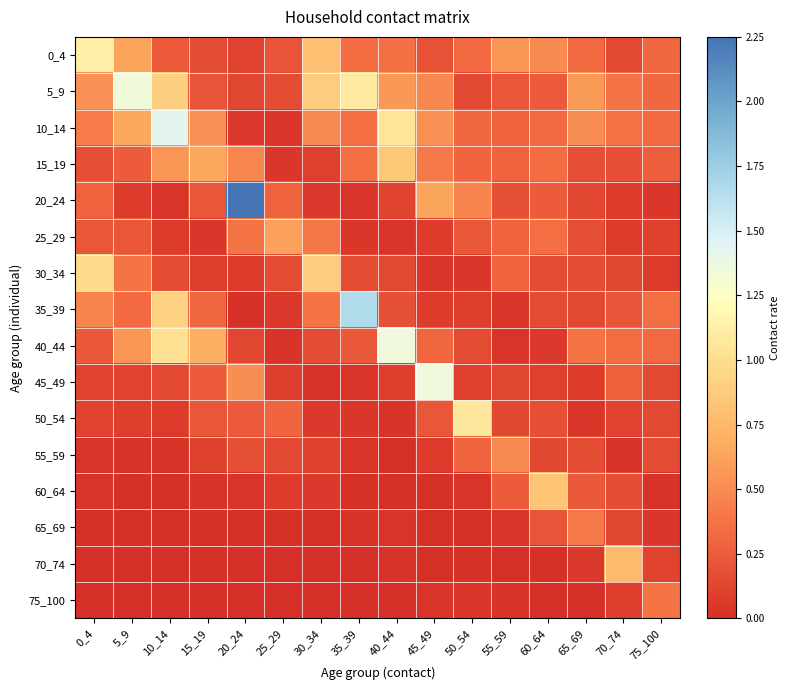

Reading right to left, what are all the values shown in this chart?

0_4: 75_100=0.3	70_74=0.1	65_69=0.3	60_64=0.5	55_59=0.6	50_54=0.3	45_49=0.2	40_44=0.4	35_39=0.3	30_34=0.8	25_29=0.2	20_24=0.1	15_19=0.2	10_14=0.3	5_9=0.6	0_4=1.1
5_9: 75_100=0.3	70_74=0.4	65_69=0.6	60_64=0.2	55_59=0.2	50_54=0.1	45_49=0.5	40_44=0.6	35_39=1.1	30_34=0.9	25_29=0.2	20_24=0.1	15_19=0.2	10_14=0.9	5_9=1.3	0_4=0.5
10_14: 75_100=0.3	70_74=0.4	65_69=0.5	60_64=0.3	55_59=0.3	50_54=0.3	45_49=0.5	40_44=1.1	35_39=0.3	30_34=0.5	25_29=0.1	20_24=0.1	15_19=0.5	10_14=1.4	5_9=0.7	0_4=0.4
15_19: 75_100=0.3	70_74=0.2	65_69=0.2	60_64=0.3	55_59=0.3	50_54=0.3	45_49=0.4	40_44=0.9	35_39=0.3	30_34=0.1	25_29=0.0	20_24=0.5	15_19=0.7	10_14=0.6	5_9=0.3	0_4=0.2
20_24: 75_100=0.0	70_74=0.1	65_69=0.1	60_64=0.2	55_59=0.2	50_54=0.5	45_49=0.6	40_44=0.1	35_39=0.0	30_34=0.1	25_29=0.3	20_24=2.3	15_19=0.2	10_14=0.0	5_9=0.1	0_4=0.3
25_29: 75_100=0.1	70_74=0.1	65_69=0.2	60_64=0.3	55_59=0.3	50_54=0.2	45_49=0.1	40_44=0.0	35_39=0.1	30_34=0.4	25_29=0.6	20_24=0.4	15_19=0.0	10_14=0.1	5_9=0.2	0_4=0.2
30_34: 75_100=0.1	70_74=0.1	65_69=0.2	60_64=0.2	55_59=0.3	50_54=0.1	45_49=0.0	40_44=0.1	35_39=0.2	30_34=0.9	25_29=0.2	20_24=0.1	15_19=0.1	10_14=0.2	5_9=0.4	0_4=1.0
35_39: 75_100=0.3	70_74=0.2	65_69=0.1	60_64=0.2	55_59=0.0	50_54=0.1	45_49=0.1	40_44=0.2	35_39=1.7	30_34=0.4	25_29=0.1	20_24=0.0	15_19=0.3	10_14=0.9	5_9=0.3	0_4=0.5
40_44: 75_100=0.3	70_74=0.3	65_69=0.4	60_64=0.1	55_59=0.0	50_54=0.2	45_49=0.3	40_44=1.3	35_39=0.2	30_34=0.2	25_29=0.0	20_24=0.1	15_19=0.7	10_14=1.0	5_9=0.6	0_4=0.2
45_49: 75_100=0.1	70_74=0.3	65_69=0.1	60_64=0.1	55_59=0.1	50_54=0.1	45_49=1.3	40_44=0.1	35_39=0.0	30_34=0.0	25_29=0.1	20_24=0.5	15_19=0.2	10_14=0.1	5_9=0.1	0_4=0.1
50_54: 75_100=0.1	70_74=0.1	65_69=0.0	60_64=0.2	55_59=0.1	50_54=1.1	45_49=0.2	40_44=0.0	35_39=0.0	30_34=0.1	25_29=0.3	20_24=0.2	15_19=0.2	10_14=0.1	5_9=0.1	0_4=0.1
55_59: 75_100=0.2	70_74=0.0	65_69=0.2	60_64=0.1	55_59=0.5	50_54=0.3	45_49=0.1	40_44=0.0	35_39=0.0	30_34=0.1	25_29=0.1	20_24=0.2	15_19=0.1	10_14=0.0	5_9=0.0	0_4=0.0
60_64: 75_100=0.0	70_74=0.2	65_69=0.2	60_64=0.8	55_59=0.3	50_54=0.0	45_49=0.0	40_44=0.0	35_39=0.0	30_34=0.1	25_29=0.1	20_24=0.0	15_19=0.0	10_14=0.0	5_9=0.0	0_4=0.0
65_69: 75_100=0.0	70_74=0.1	65_69=0.4	60_64=0.2	55_59=0.0	50_54=0.0	45_49=0.0	40_44=0.0	35_39=0.0	30_34=0.0	25_29=0.0	20_24=0.0	15_19=0.0	10_14=0.0	5_9=0.0	0_4=0.0
70_74: 75_100=0.1	70_74=0.8	65_69=0.1	60_64=0.0	55_59=0.0	50_54=0.0	45_49=0.0	40_44=0.0	35_39=0.0	30_34=0.0	25_29=0.0	20_24=0.0	15_19=0.0	10_14=0.0	5_9=0.0	0_4=0.0
75_100: 75_100=0.4	70_74=0.1	65_69=0.0	60_64=0.0	55_59=0.0	50_54=0.0	45_49=0.0	40_44=0.0	35_39=0.0	30_34=0.0	25_29=0.0	20_24=0.0	15_19=0.0	10_14=0.0	5_9=0.0	0_4=0.0